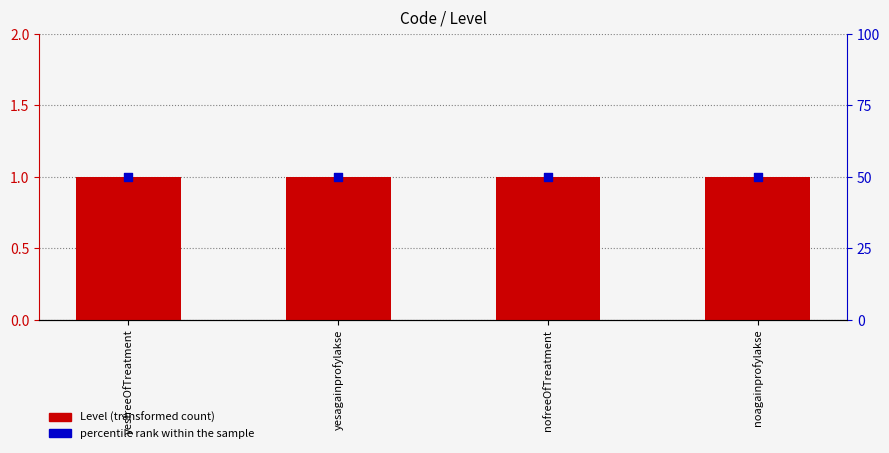

Is the value of Level at noagainprofylakse greater than the value of percentile rank within the sample at noagainprofylakse?

No